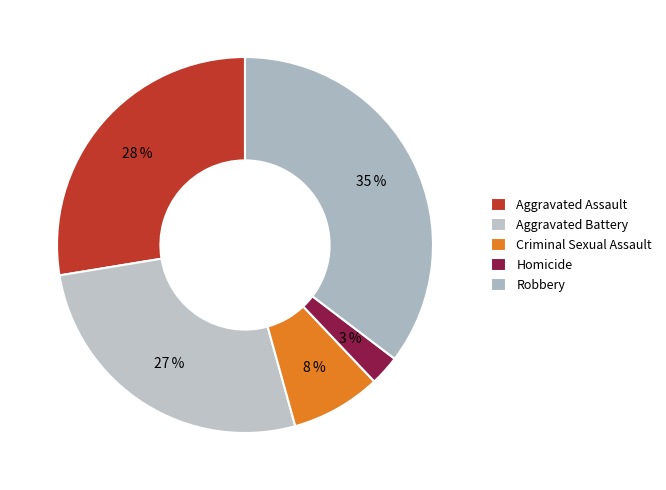

To the nearest percent, what percentage of the pie is Aggravated Battery?

27%